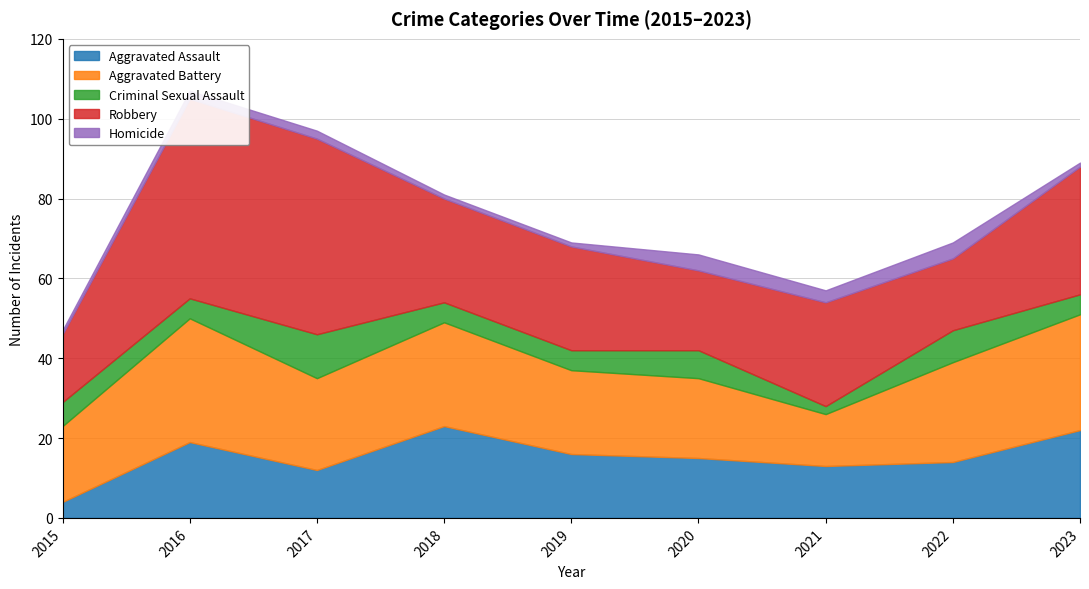

Where is the first local minimum for Homicide?

2021